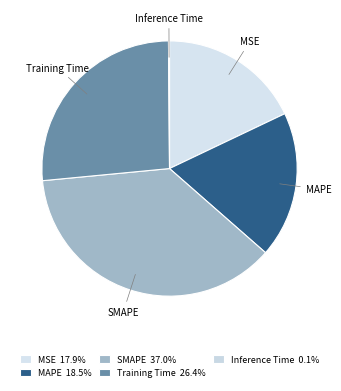

Which category has the biggest portion of the pie?

SMAPE